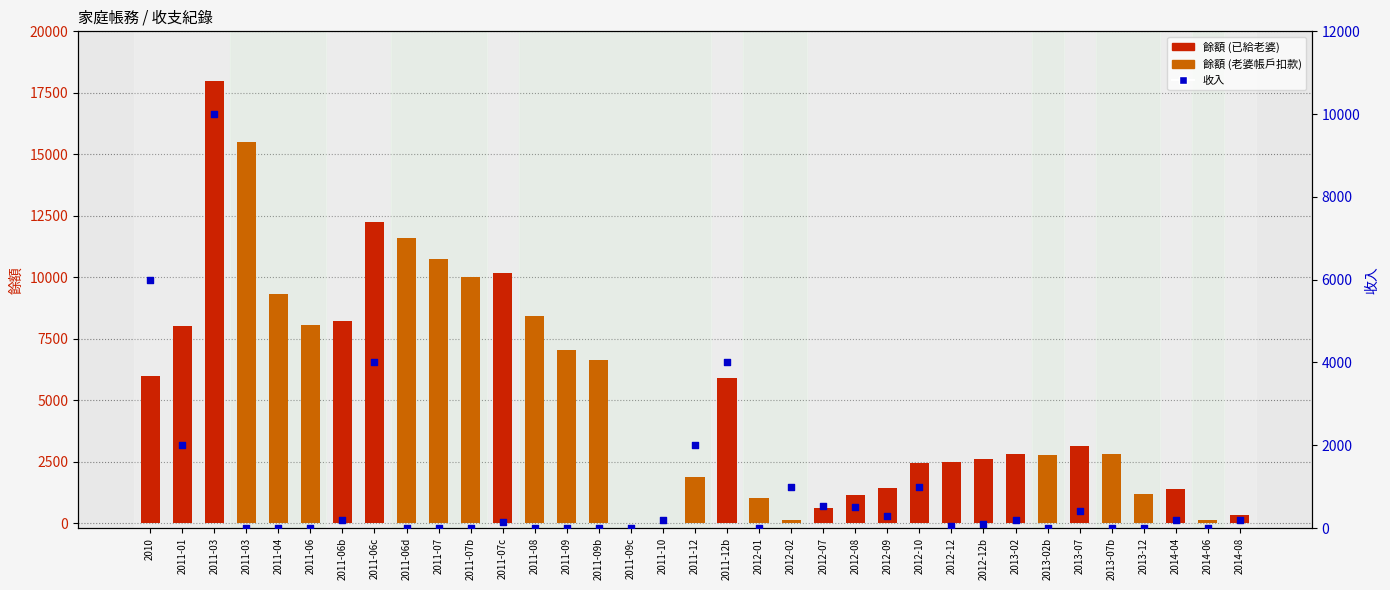

Which series contains the highest Y value?

餘額